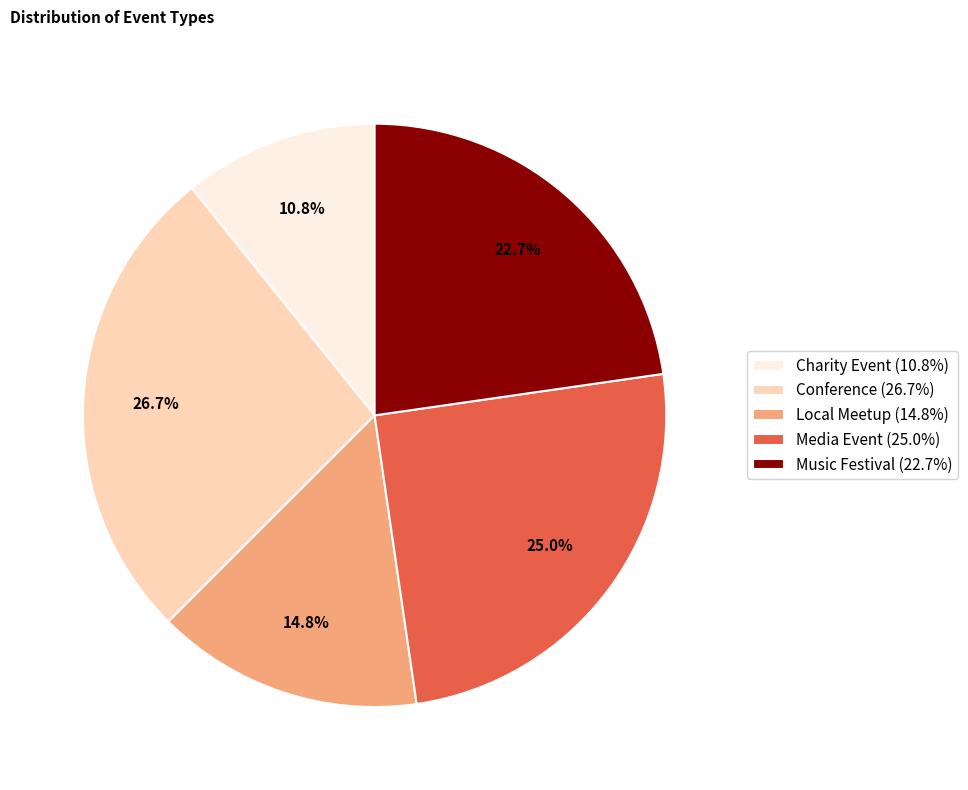

Is Media Event the majority of the pie?

No